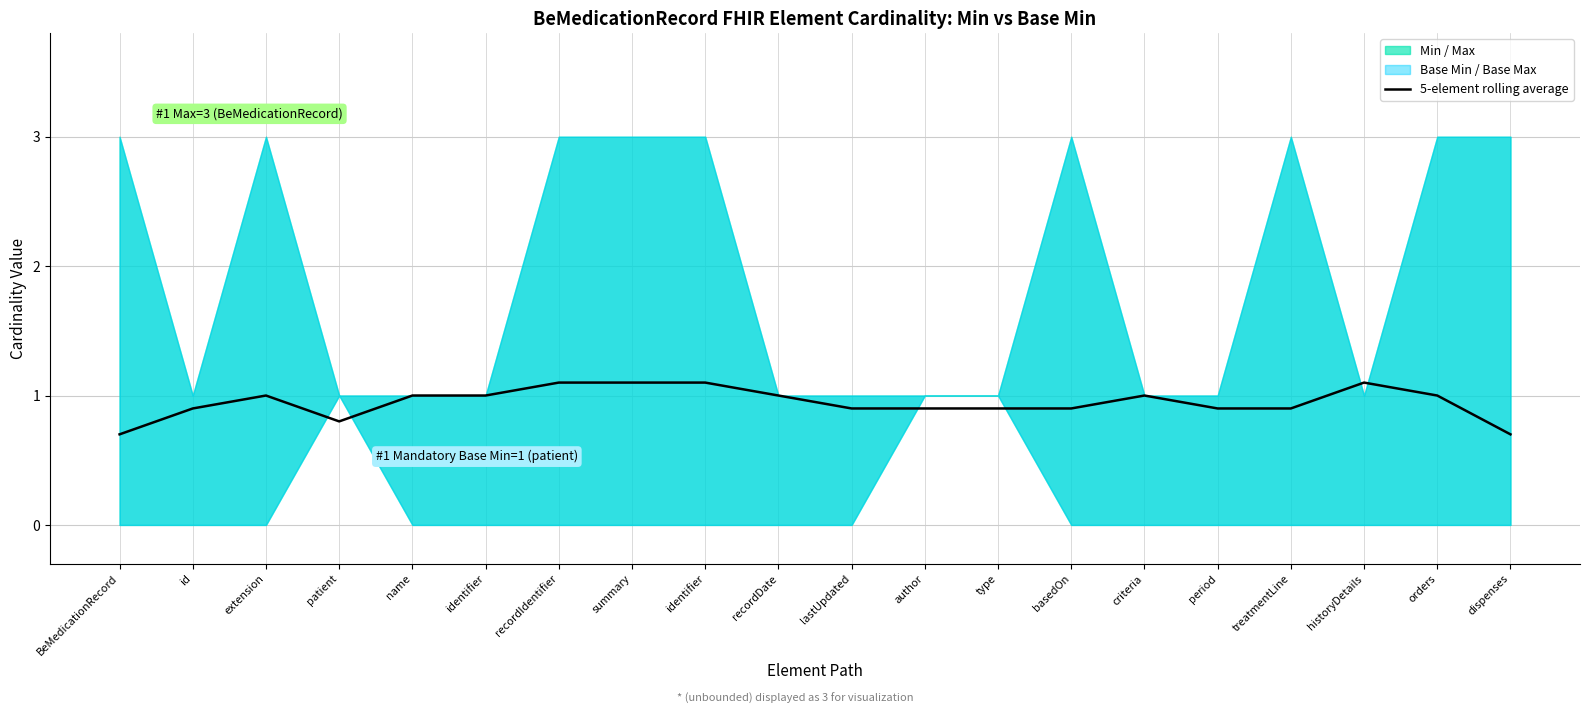

Reading right to left, transcribe all the data shown in this chart.

dispenses=0.7	orders=1.0	historyDetails=1.1	treatmentLine=0.9	period=0.9	criteria=1.0	basedOn=0.9	type=0.9	author=0.9	lastUpdated=0.9	recordDate=1.0	identifier=1.1	summary=1.1	recordIdentifier=1.1	identifier=1.0	name=1.0	patient=0.8	extension=1.0	id=0.9	BeMedicationRecord=0.7